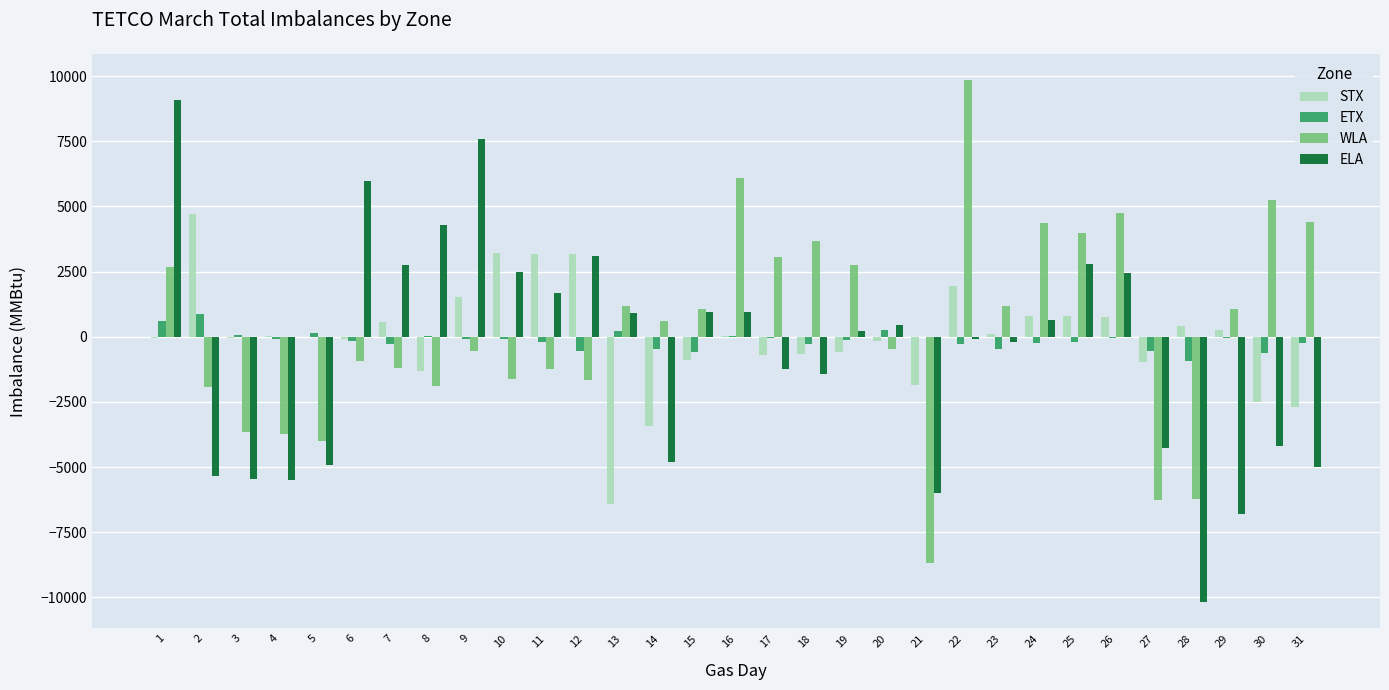

What is the greatest value displayed?

9857